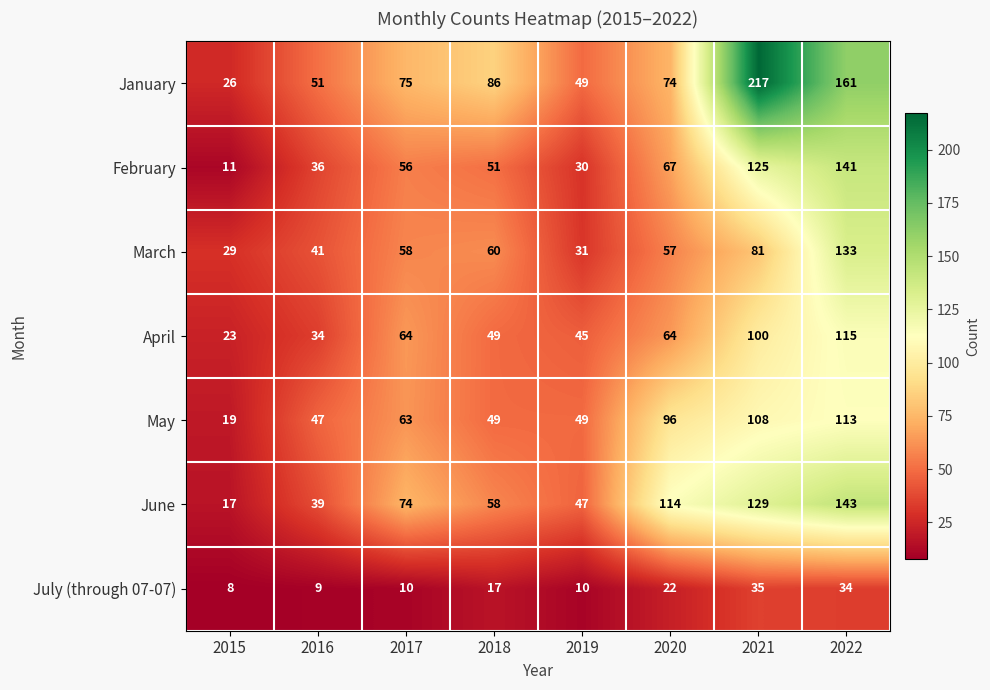

What is the total value across all series at 2015?

133